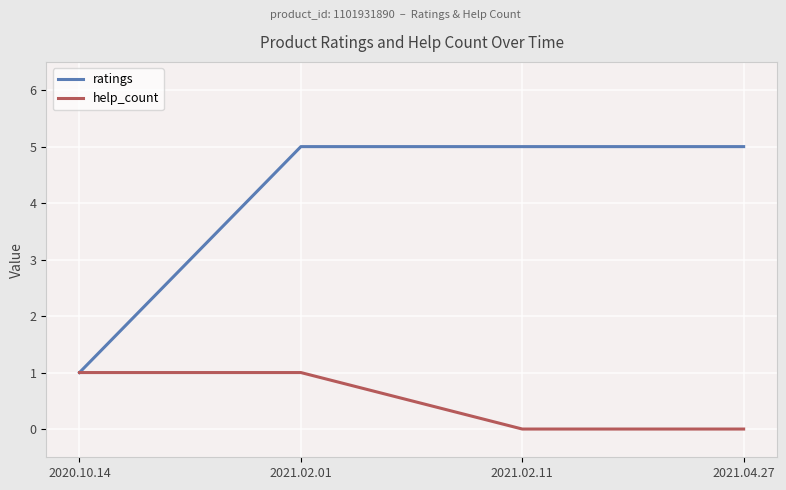

Reading left to right, extract all data points from this chart.

ratings: 2020.10.14=1	2021.02.01=5	2021.02.11=5	2021.04.27=5
help_count: 2020.10.14=1	2021.02.01=1	2021.02.11=0	2021.04.27=0